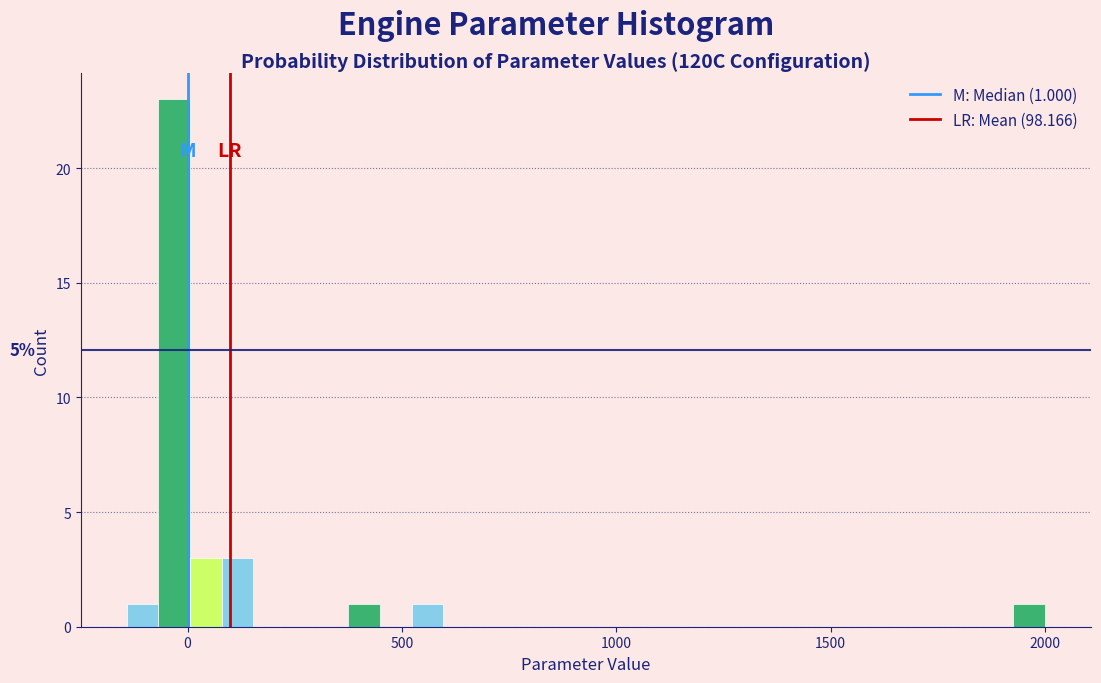

Around what value on the x-axis is the tallest bar? Give the approximate position of its centre, as read against the axis.

-50